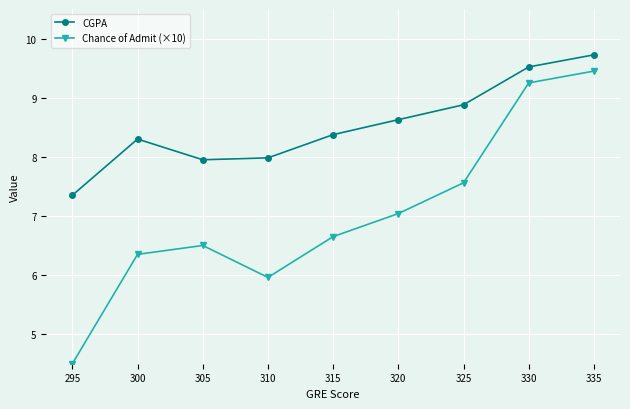

At how many categories does at least one series exceed 4?

9